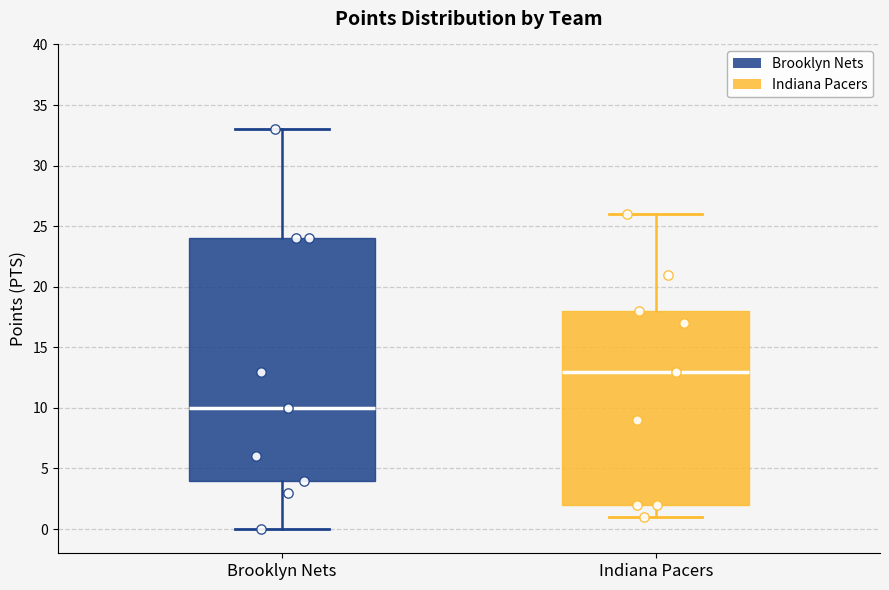

Comparing the boxes themselves (not the whiskers), which one is the tallest?

Brooklyn Nets